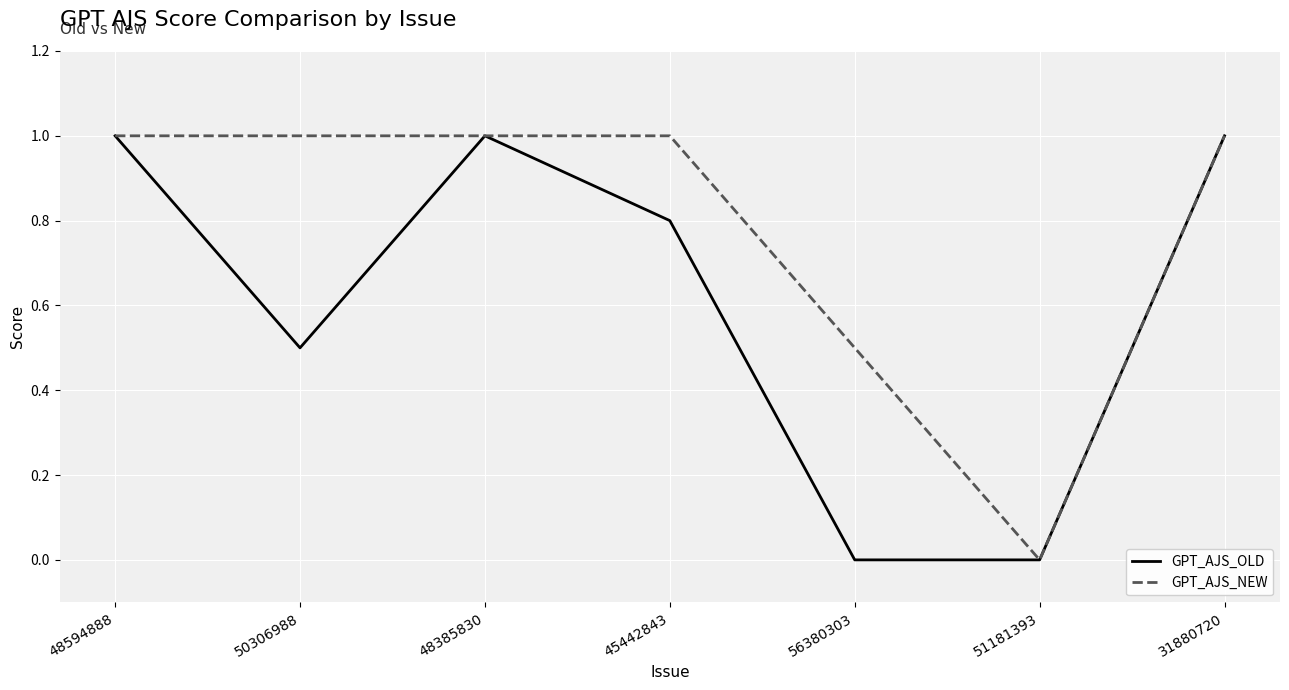

What is the greatest value displayed?

1.0